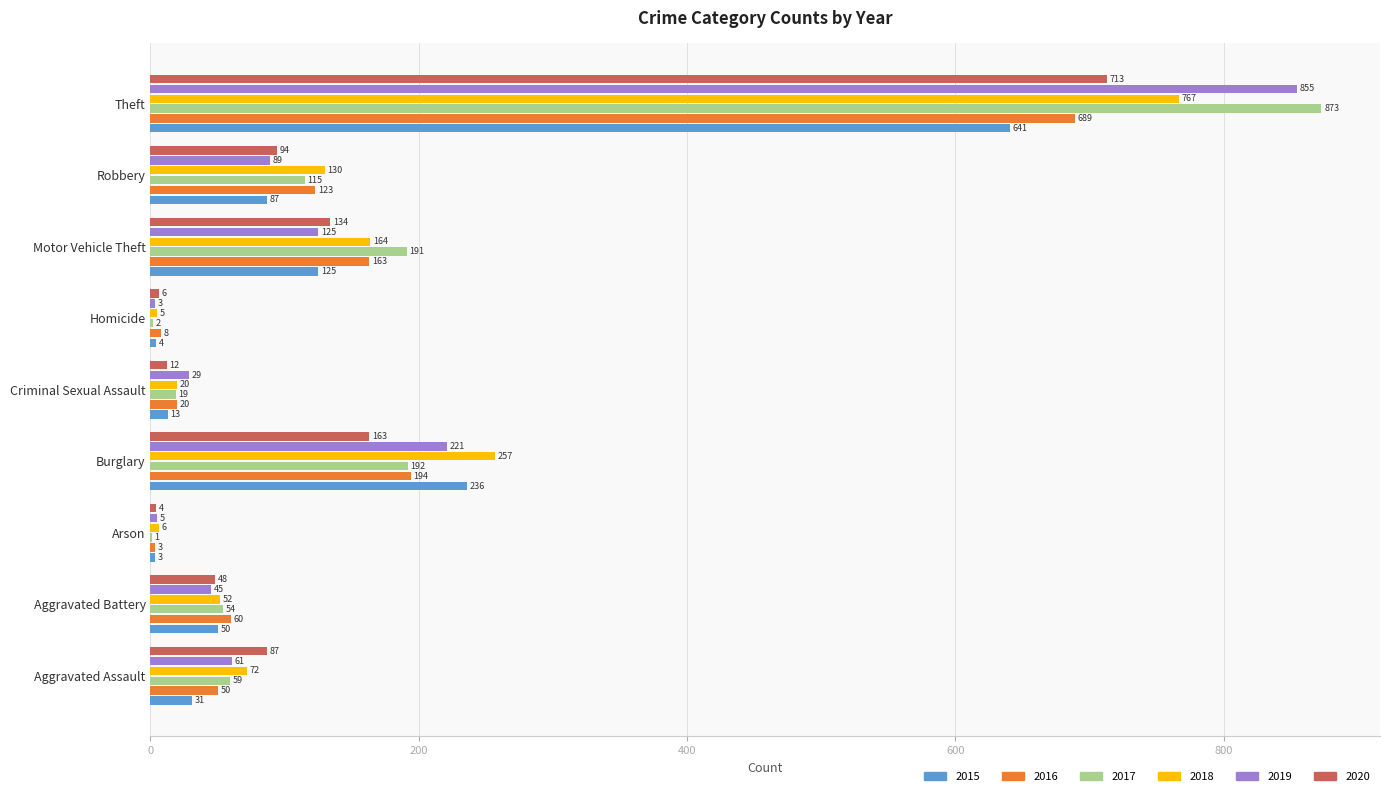

The 2019 series shows 57 at Robbery. True or false?

False